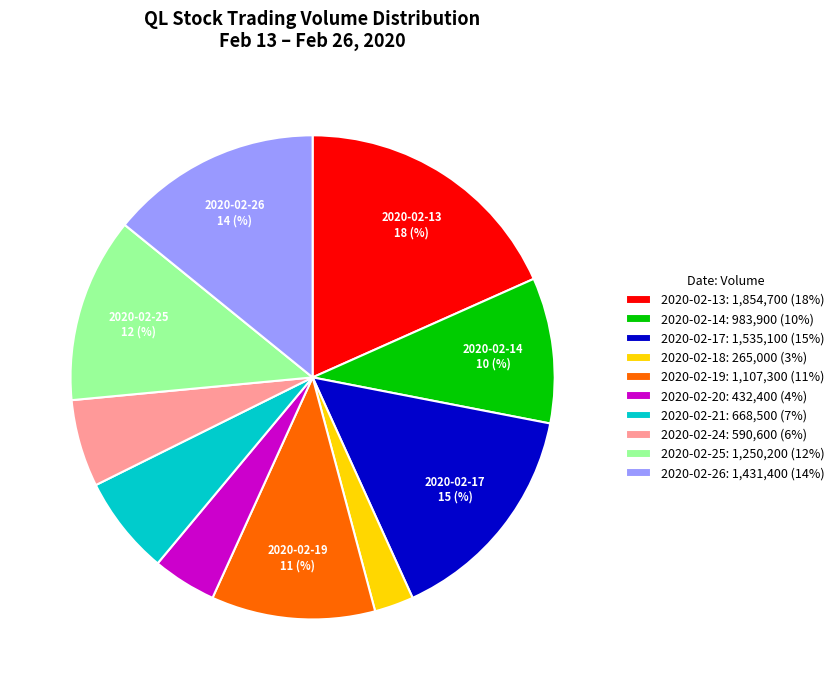

Does any single category account for the majority?

No